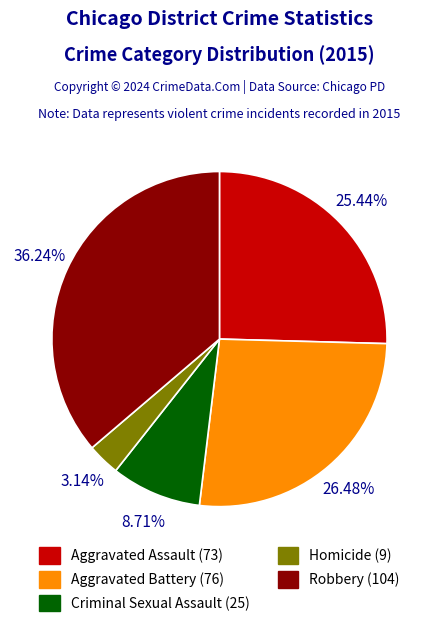

To the nearest percent, what is the average slice percentage?

20%